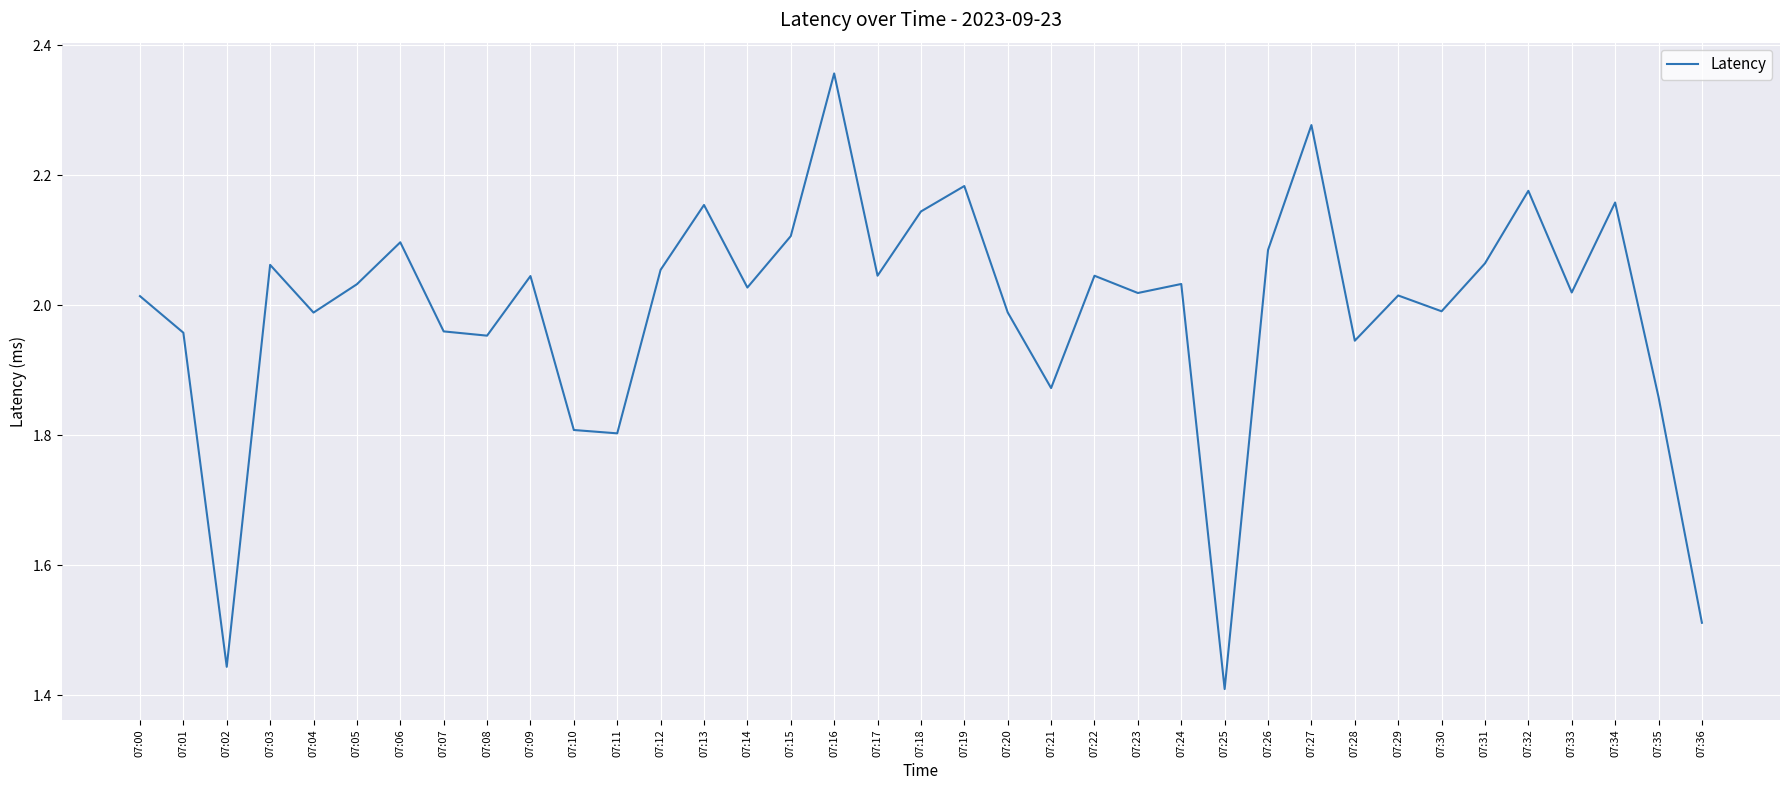

At which category does the data reach its first local peak?

07:03